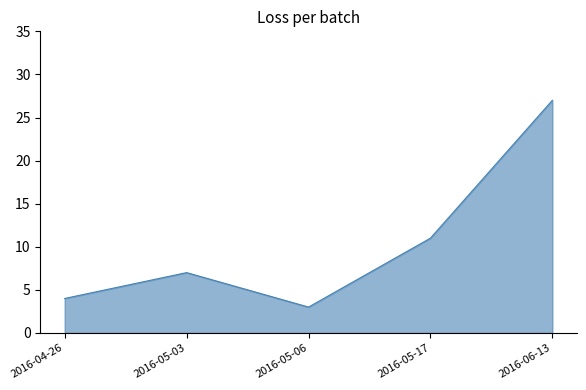

The chart shows a value of 3 at 2016-05-03. True or false?

False